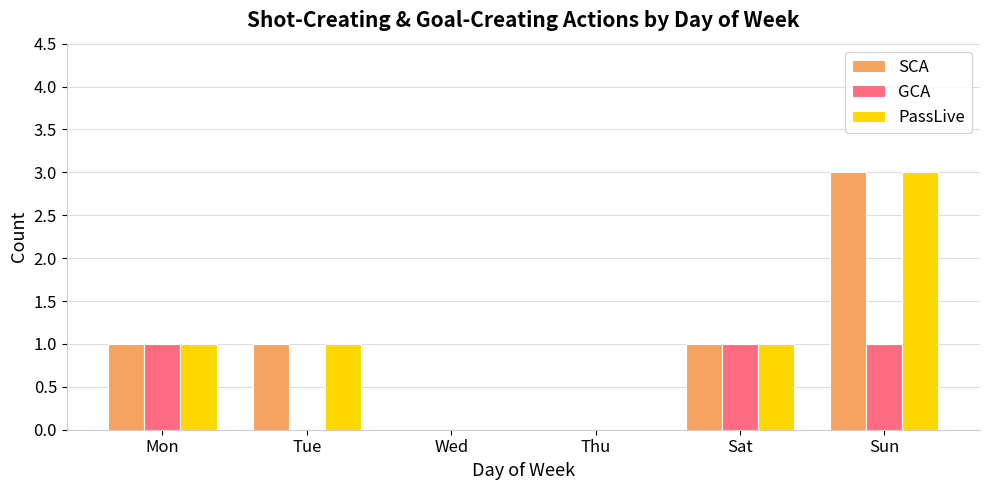

Reading left to right, transcribe all the data shown in this chart.

SCA: Mon=1	Tue=1	Wed=0	Thu=0	Sat=1	Sun=3
GCA: Mon=1	Tue=0	Wed=0	Thu=0	Sat=1	Sun=1
PassLive: Mon=1	Tue=1	Wed=0	Thu=0	Sat=1	Sun=3